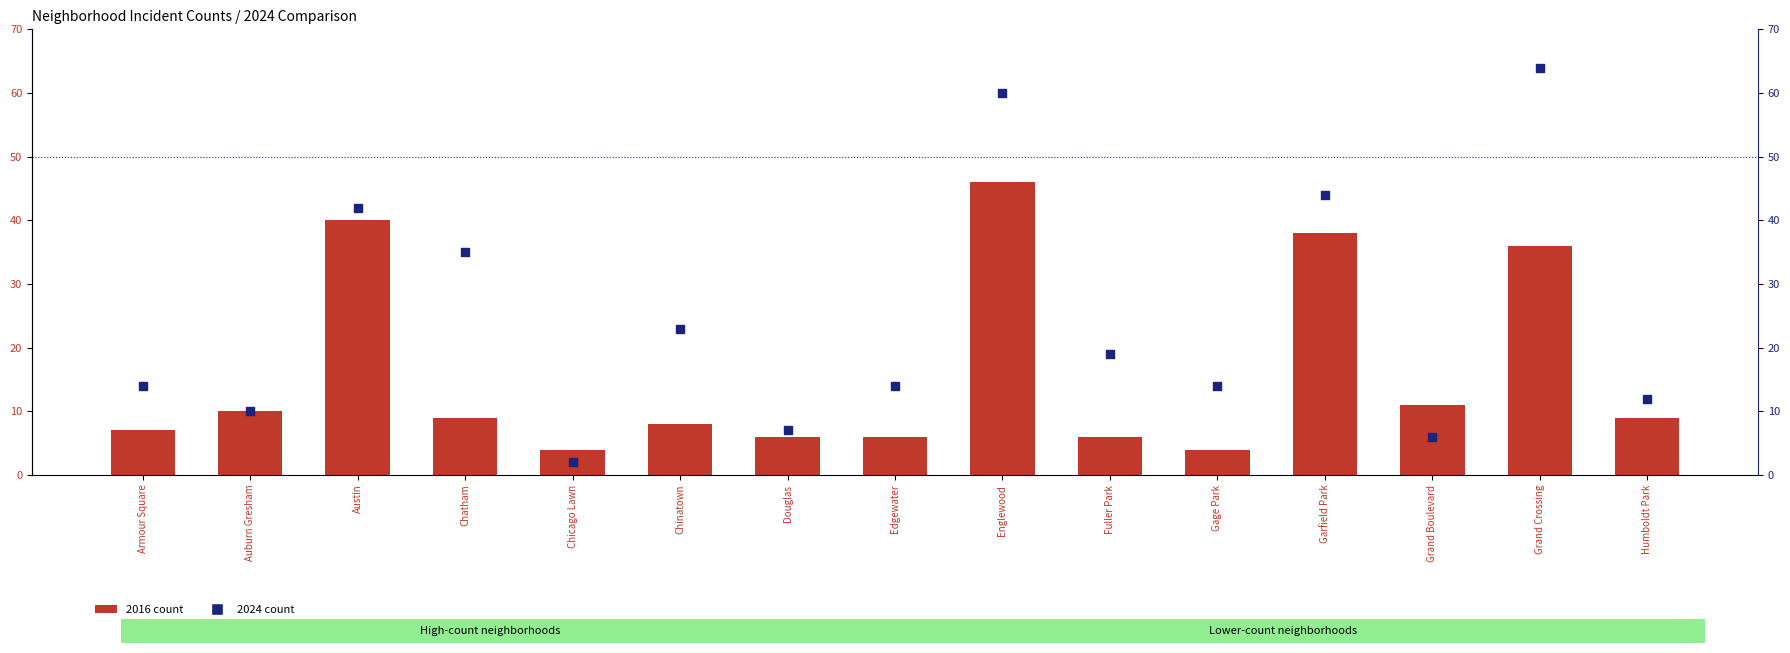

At how many categories does at least one series exceed 55?

2